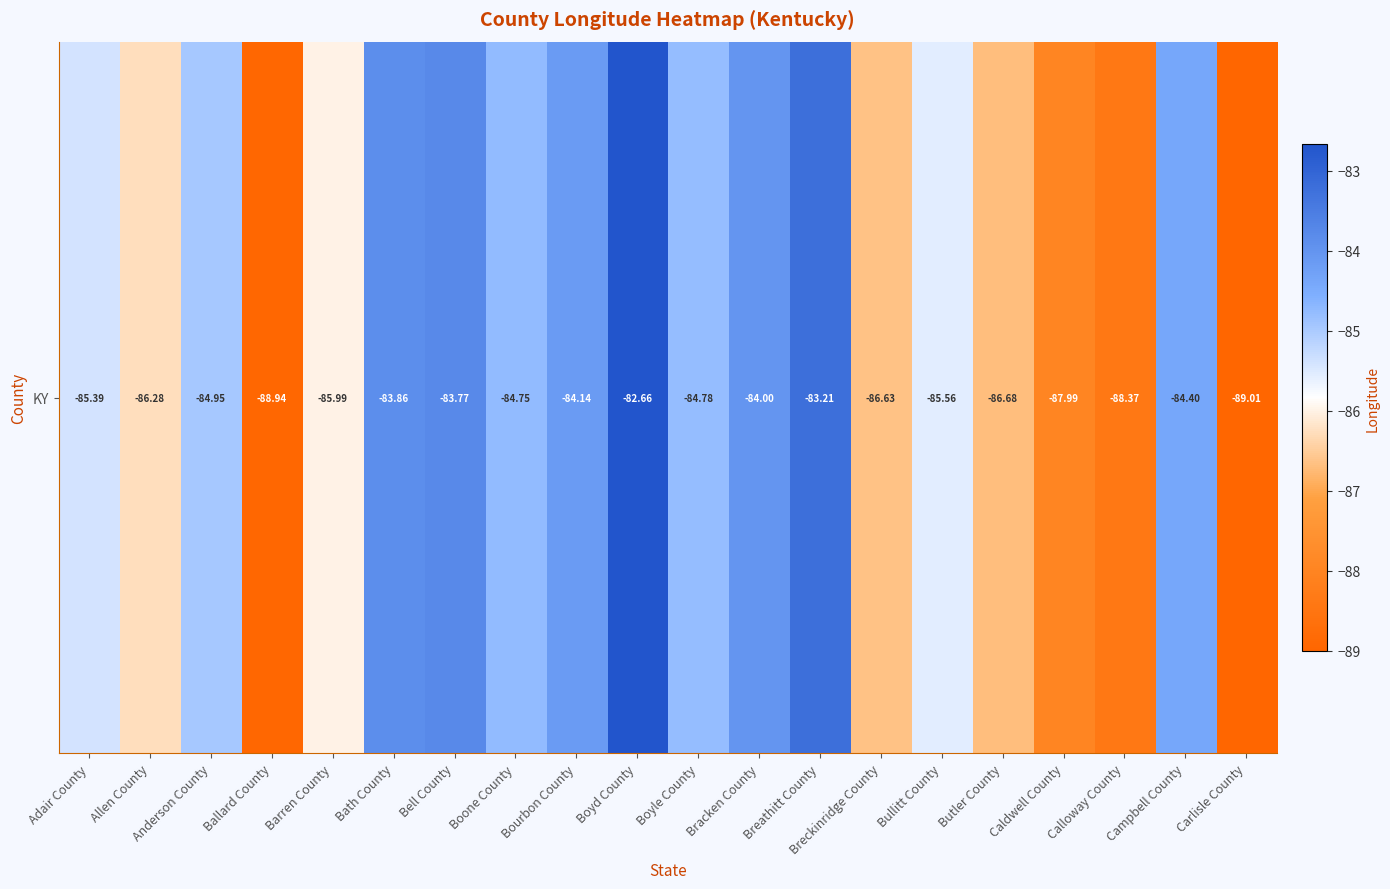

At which category does the chart reach its minimum across all series?

Carlisle County